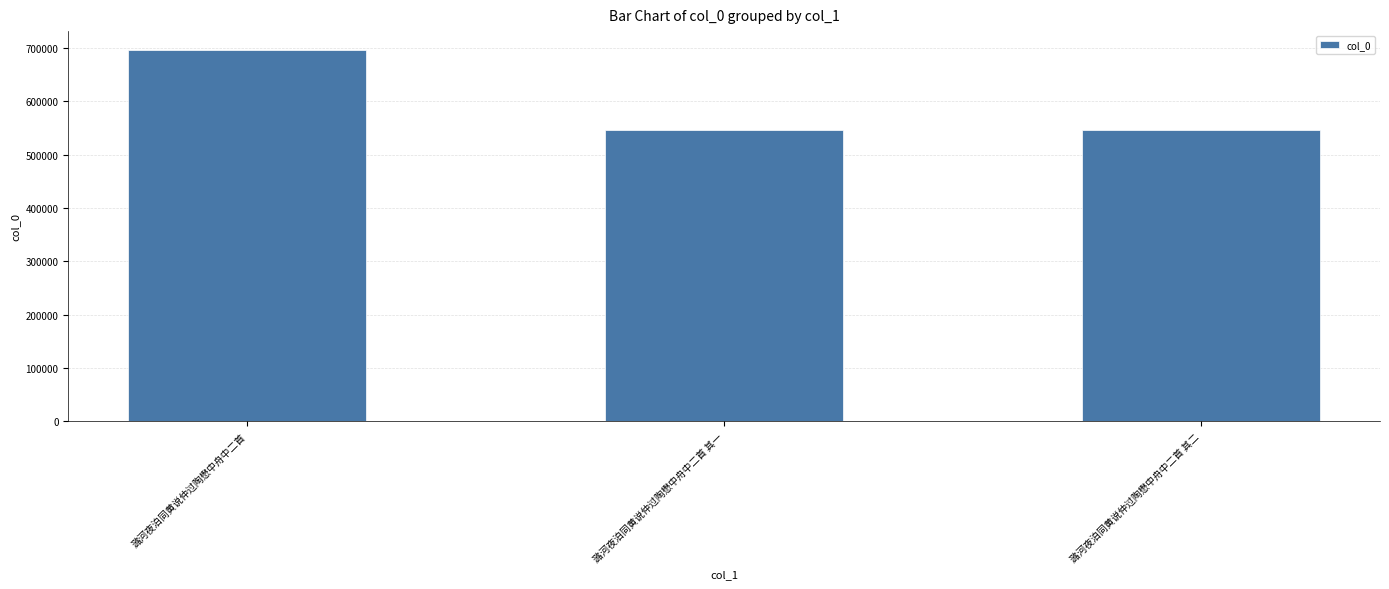

What position from the right is 潞河夜泊同黄说仲过陶懋中舟中二首 其一?

2